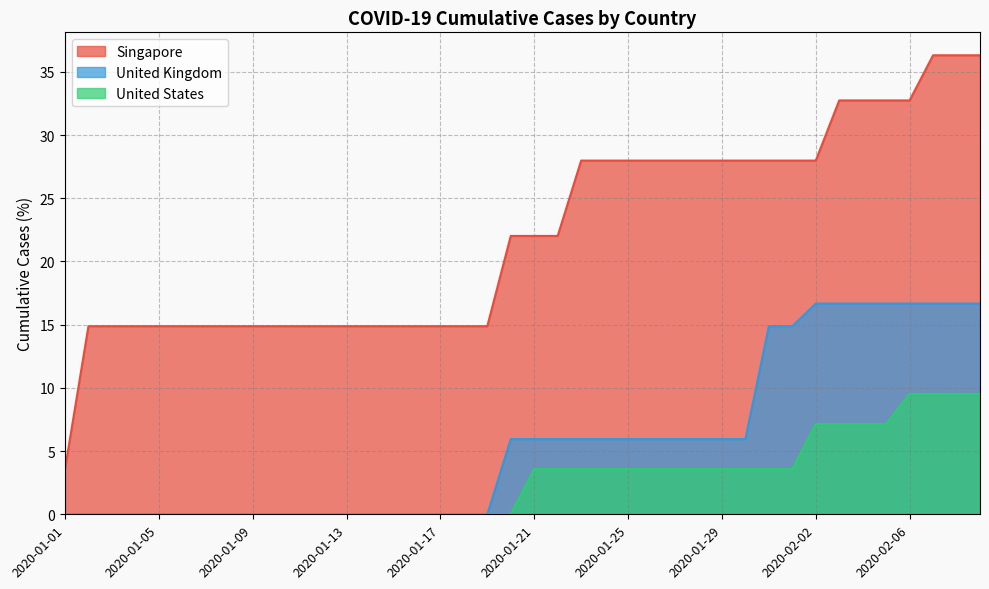

What is the sum of the United Kingdom values at 2020-01-17 and 2020-01-21?

6.0